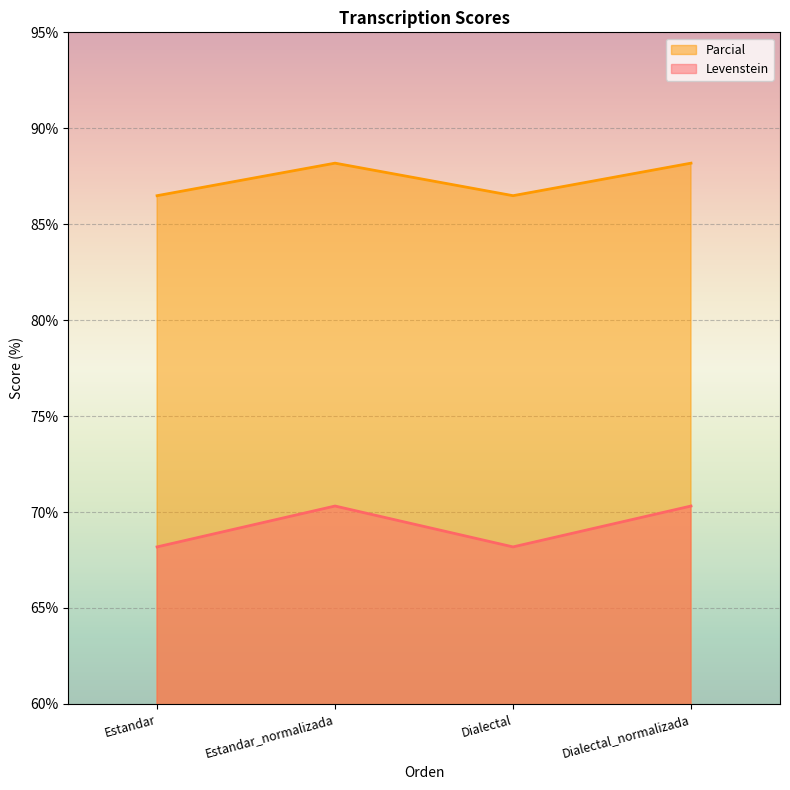

What is the label of the 3rd point from the right?

Estandar_normalizada